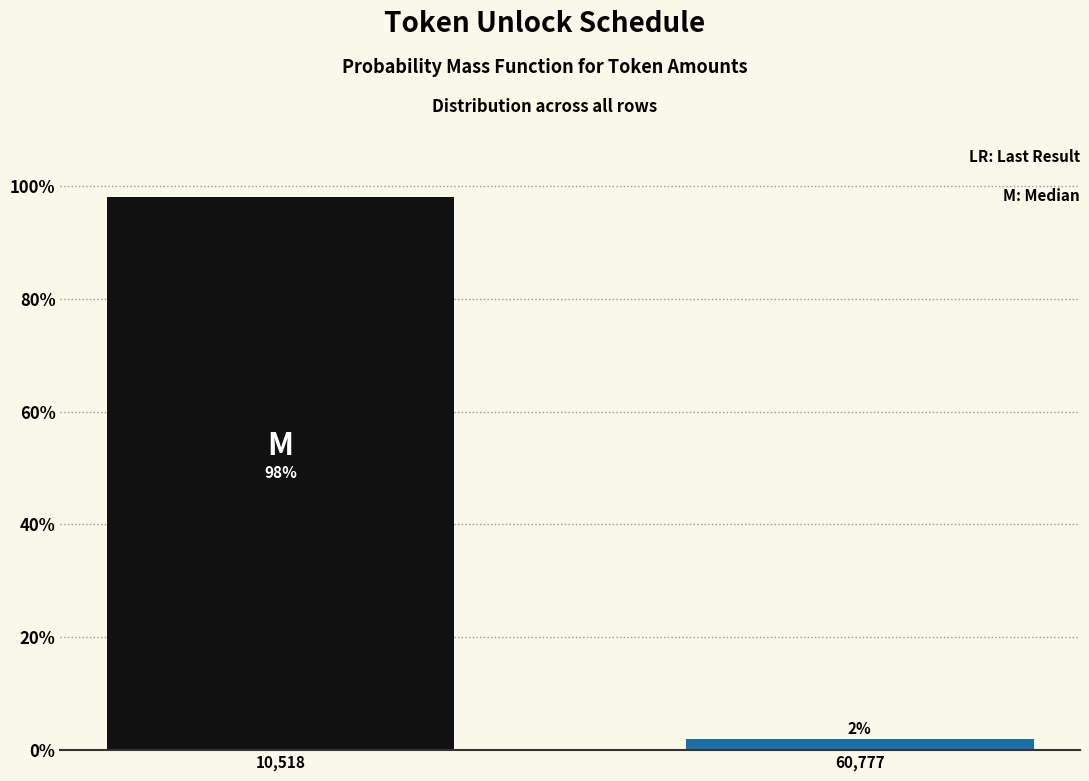

What is the maximum value shown in the chart?

98.1